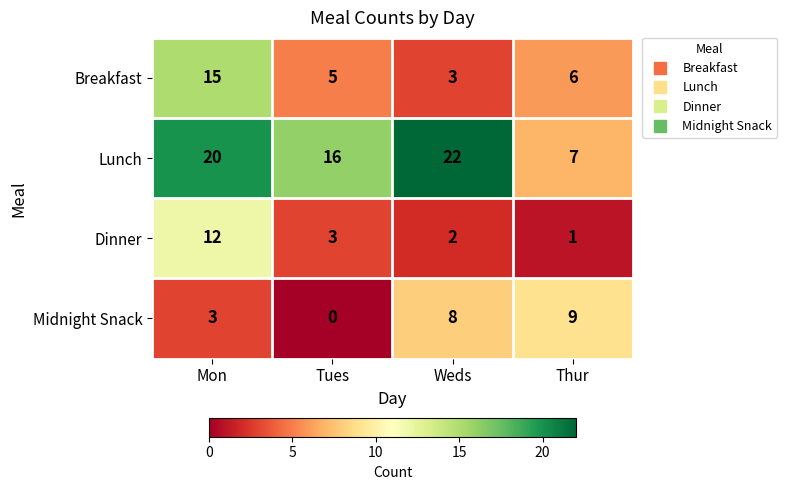

At which label is Midnight Snack closest to 4?

Mon